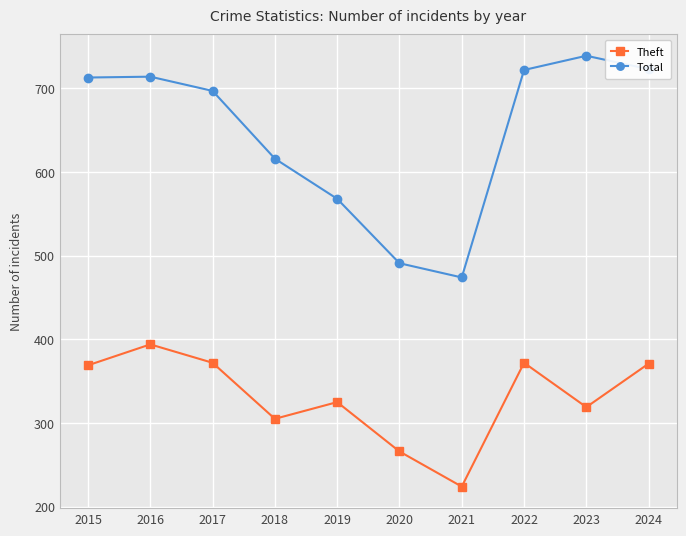

What is the maximum value shown in the chart?

739